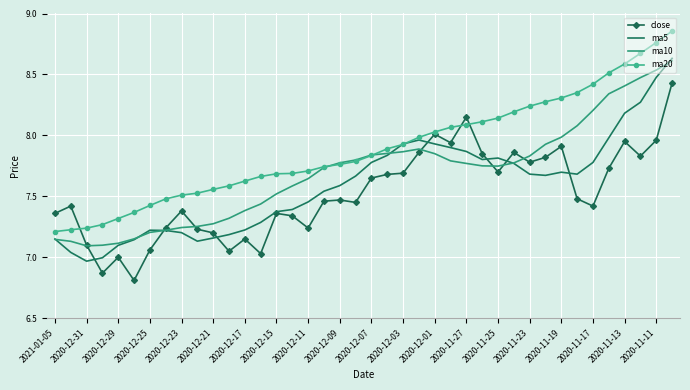

List the series in order of their overall mean, lowest first.

close, ma5, ma10, ma20